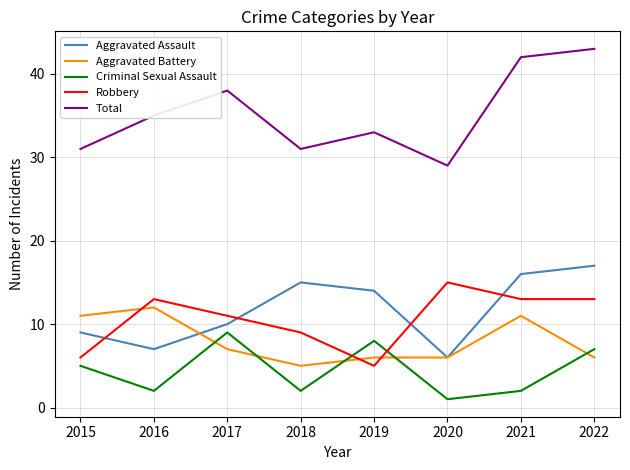

Which category has the lowest value in the Total series?

2020